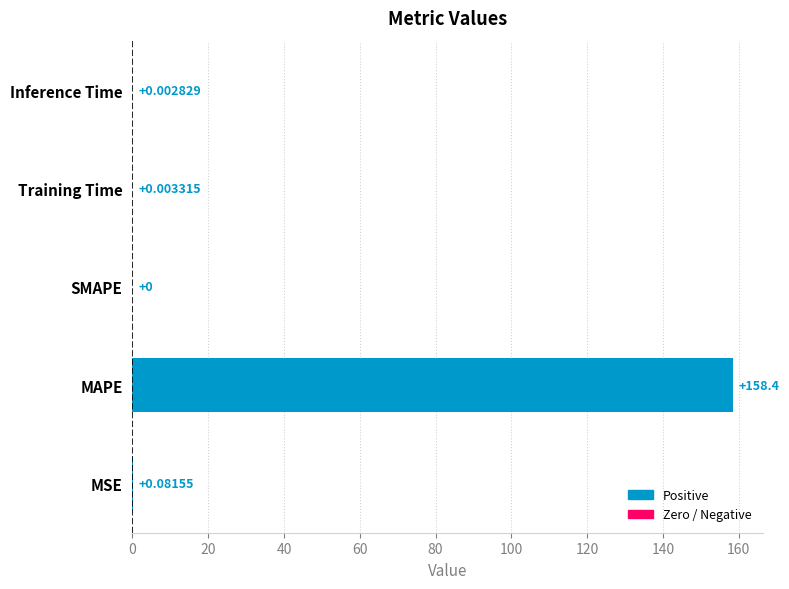

What is the sum of all values?

158.5